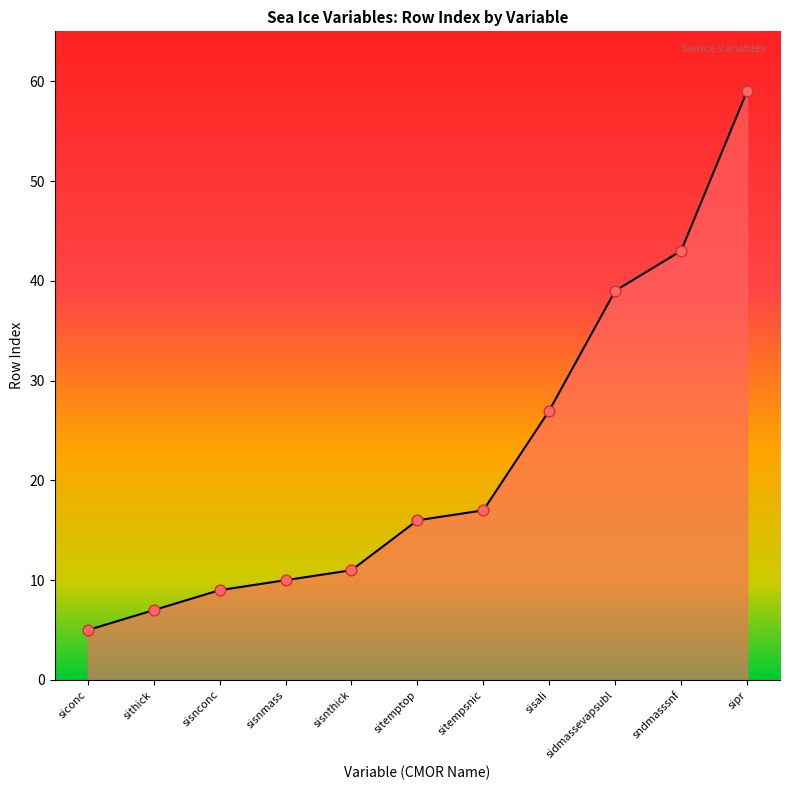

Which has a higher value, sndmasssnf or sisali?

sndmasssnf